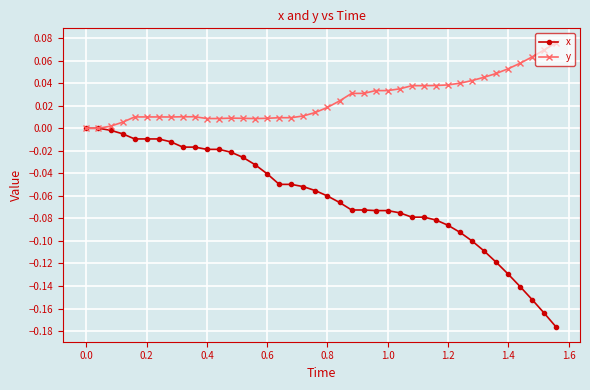

Which series has the widest spread of values?

x